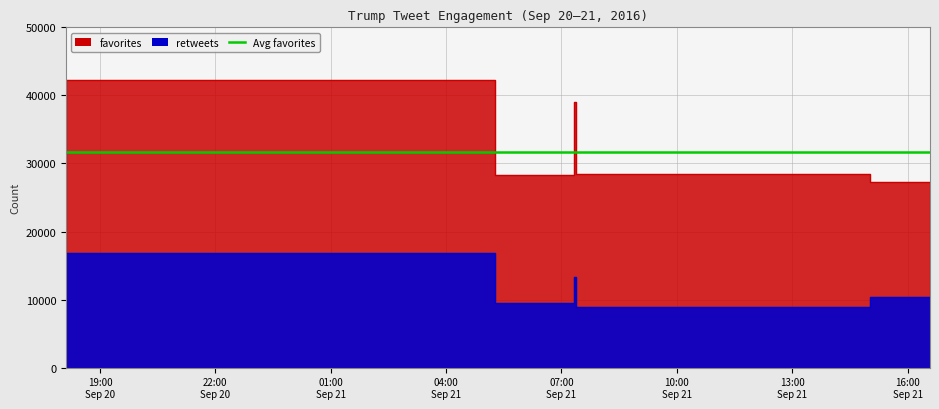

What position from the left is 2016-09-21 07:20?

3